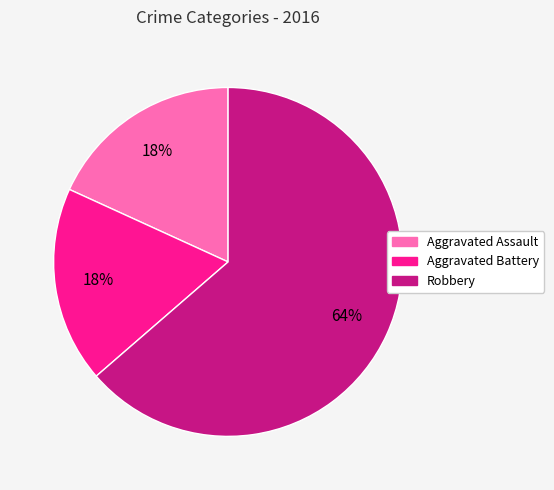

Do Aggravated Assault and Robbery together represent more than half of the pie?

Yes